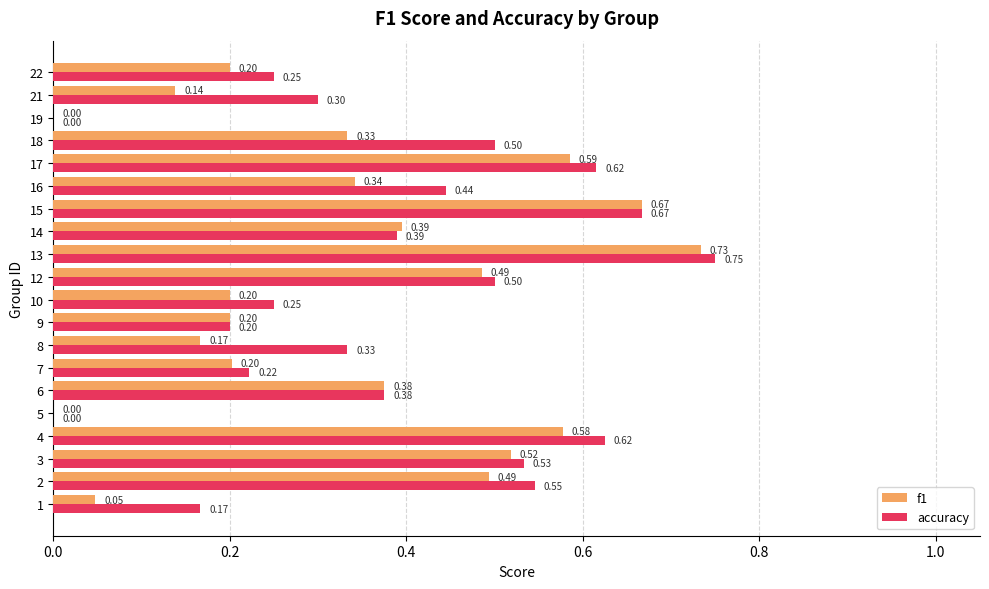

At which category is the sum across all series the highest?

13